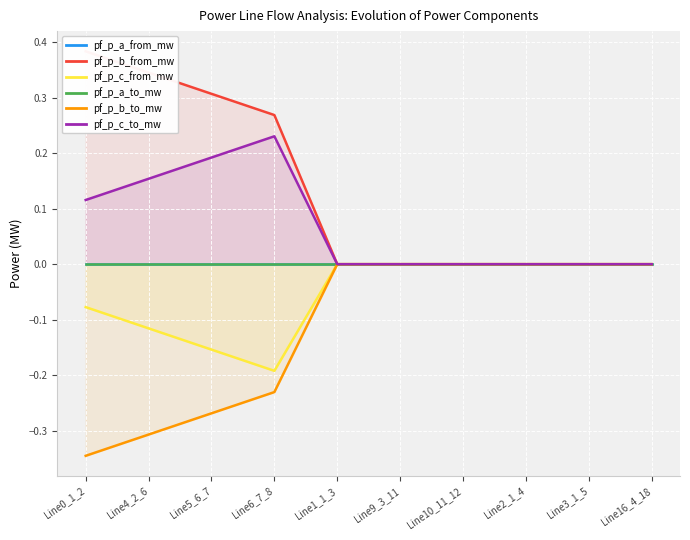

At which category does the chart reach its minimum across all series?

Line0_1_2